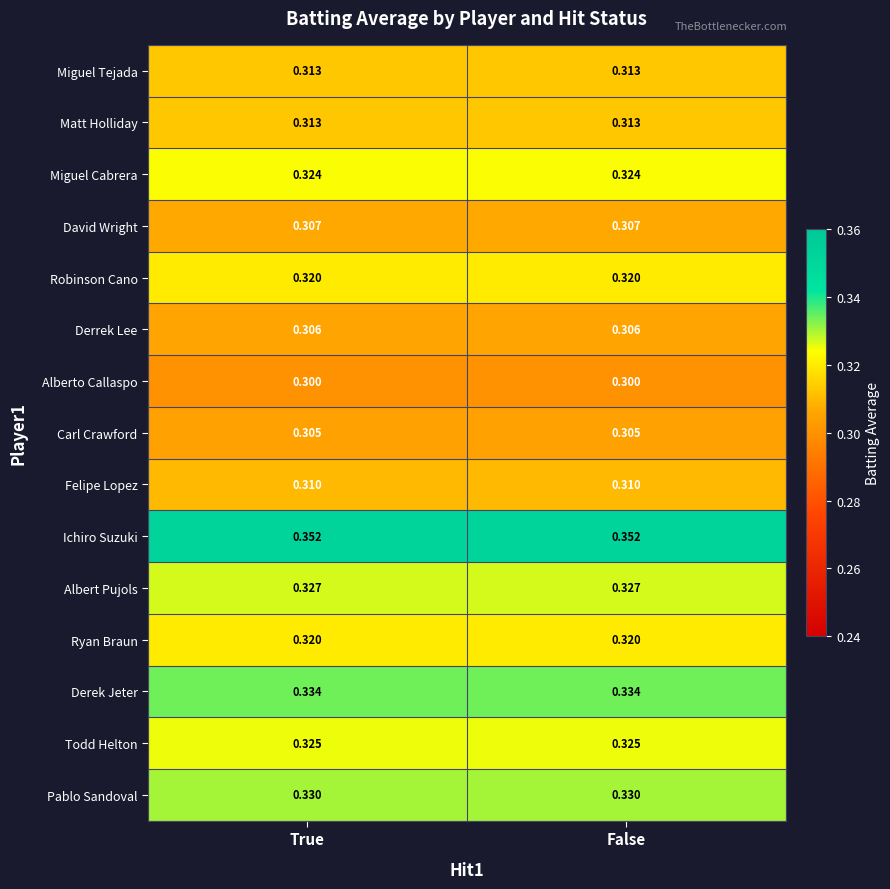

Which series has the largest total across all categories?

Ichiro Suzuki